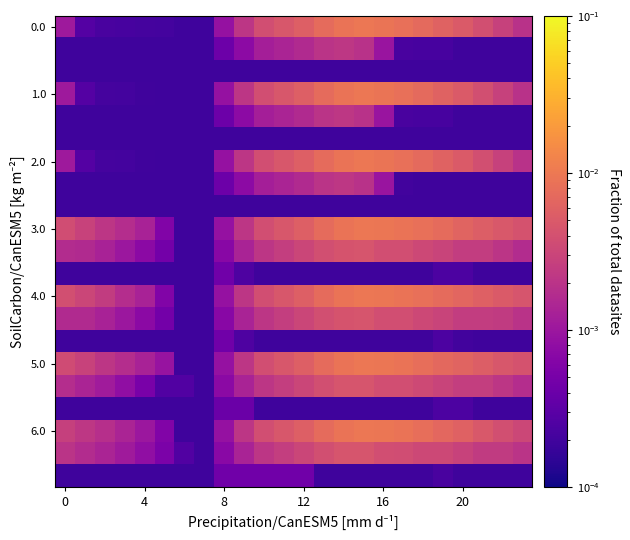

At which category is the sum across all series the highest?

15